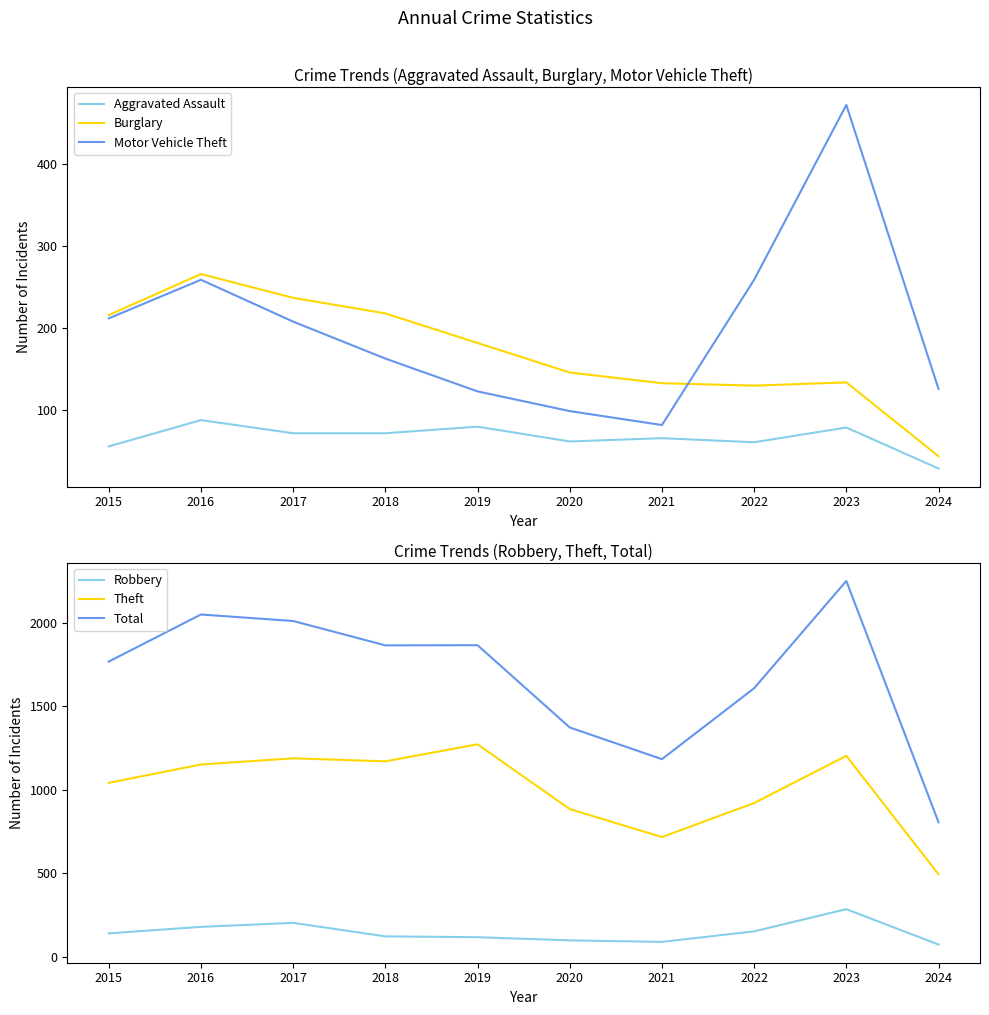

What is the value of the Burglary point at the 10th from the left?

44